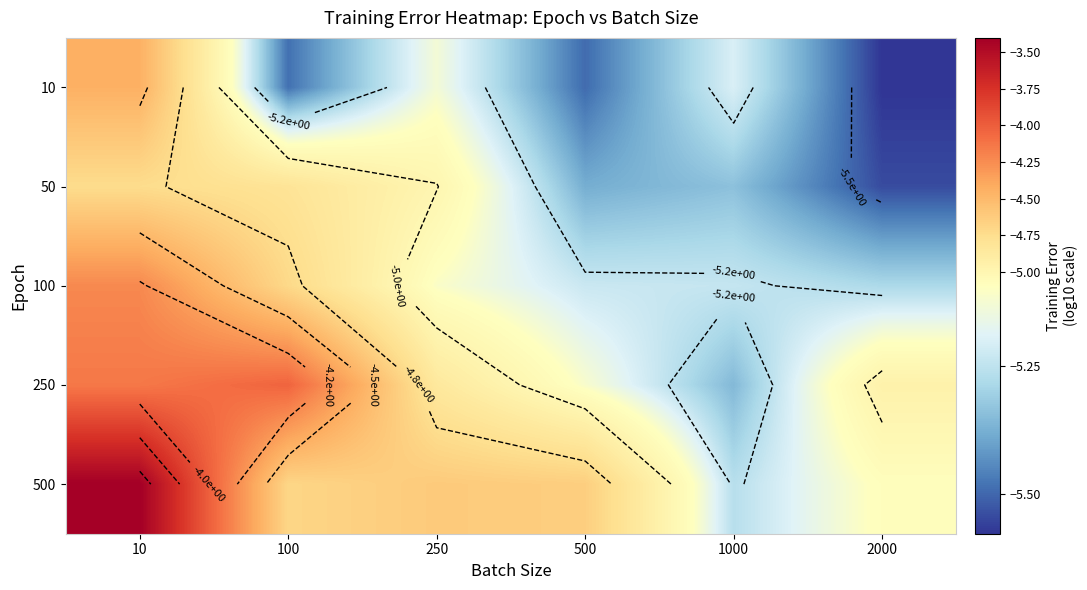

What is the difference between the second highest and minimum values in the 10 series?

0.4